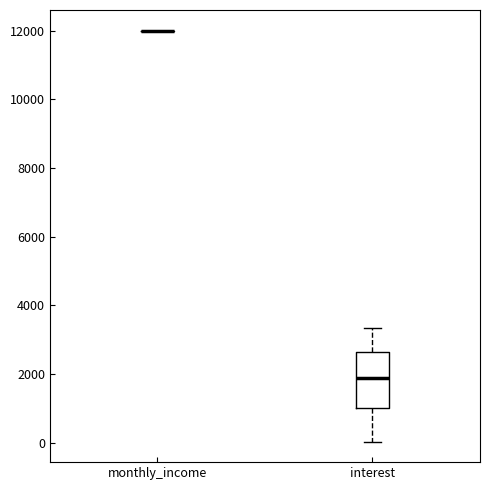

Which box is the tallest, from its lower edge to its upper edge?

interest